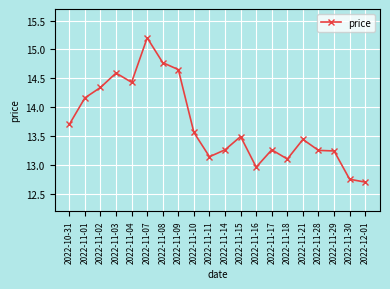

Where is the first local maximum?

2022-11-03